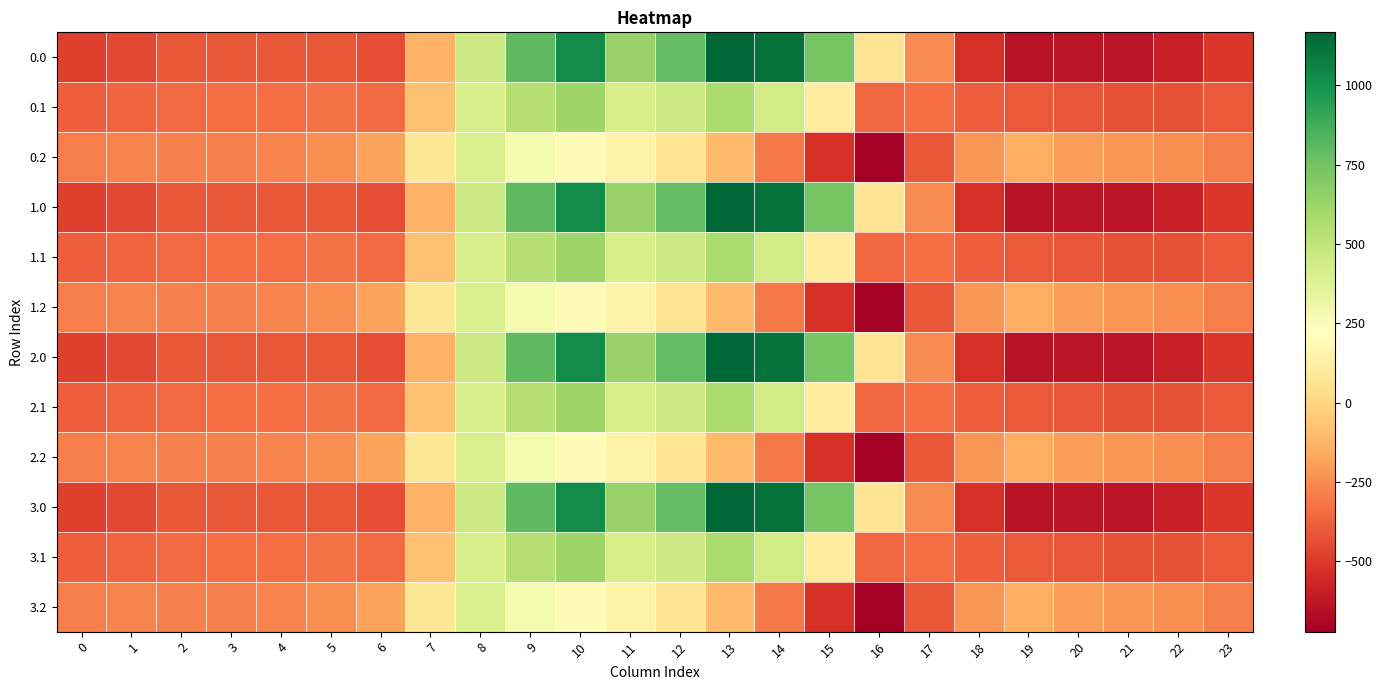

Reading left to right, what are all the values shown in this chart?

0.0: 0=-482.0	1=-449.5	2=-410.3	3=-404.4	4=-404.9	5=-410.8	6=-435.0	7=-136.4	8=454.2	9=804.0	10=1023.2	11=640.9	12=784.4	13=1167.2	14=1128.3	15=739.0	16=67.6	17=-250.3	18=-529.6	19=-644.5	20=-629.9	21=-638.4	22=-592.3	23=-511.3
0.1: 0=-384.6	1=-361.1	2=-347.9	3=-342.7	4=-339.6	5=-329.5	6=-345.2	7=-81.6	8=412.6	9=542.1	10=628.1	11=415.4	12=456.1	13=574.0	14=438.6	15=111.1	16=-353.7	17=-340.1	18=-388.5	19=-399.7	20=-414.5	21=-432.4	22=-419.9	23=-399.4
0.2: 0=-287.1	1=-272.7	2=-285.5	3=-281.0	4=-274.4	5=-248.1	6=-187.1	7=77.9	8=407.2	9=271.1	10=202.5	11=149.1	12=65.2	13=-104.4	14=-301.9	15=-522.2	16=-721.2	17=-409.5	18=-223.1	19=-151.1	20=-199.2	21=-226.4	22=-247.4	23=-287.5
1.0: 0=-482.0	1=-449.5	2=-410.3	3=-404.4	4=-404.9	5=-410.8	6=-435.0	7=-136.4	8=454.2	9=804.0	10=1023.2	11=640.9	12=784.4	13=1167.2	14=1128.3	15=739.0	16=67.6	17=-250.3	18=-529.6	19=-644.5	20=-629.9	21=-638.4	22=-592.3	23=-511.3
1.1: 0=-384.6	1=-361.1	2=-347.9	3=-342.7	4=-339.6	5=-329.5	6=-345.2	7=-81.6	8=412.6	9=542.1	10=628.1	11=415.4	12=456.1	13=574.0	14=438.6	15=111.1	16=-353.7	17=-340.1	18=-388.5	19=-399.7	20=-414.5	21=-432.4	22=-419.9	23=-399.4
1.2: 0=-287.1	1=-272.7	2=-285.5	3=-281.0	4=-274.4	5=-248.1	6=-187.1	7=77.9	8=407.2	9=271.1	10=202.5	11=149.1	12=65.2	13=-104.4	14=-301.9	15=-522.2	16=-721.2	17=-409.5	18=-223.1	19=-151.1	20=-199.2	21=-226.4	22=-247.4	23=-287.5
2.0: 0=-482.0	1=-449.5	2=-410.3	3=-404.4	4=-404.9	5=-410.8	6=-435.0	7=-136.4	8=454.2	9=804.0	10=1023.2	11=640.9	12=784.4	13=1167.2	14=1128.3	15=739.0	16=67.6	17=-250.3	18=-529.6	19=-644.5	20=-629.9	21=-638.4	22=-592.3	23=-511.3
2.1: 0=-384.6	1=-361.1	2=-347.9	3=-342.7	4=-339.6	5=-329.5	6=-345.2	7=-81.6	8=412.6	9=542.1	10=628.1	11=415.4	12=456.1	13=574.0	14=438.6	15=111.1	16=-353.7	17=-340.1	18=-388.5	19=-399.7	20=-414.5	21=-432.4	22=-419.9	23=-399.4
2.2: 0=-287.1	1=-272.7	2=-285.5	3=-281.0	4=-274.4	5=-248.1	6=-187.1	7=77.9	8=407.2	9=271.1	10=202.5	11=149.1	12=65.2	13=-104.4	14=-301.9	15=-522.2	16=-721.2	17=-409.5	18=-223.1	19=-151.1	20=-199.2	21=-226.4	22=-247.4	23=-287.5
3.0: 0=-482.0	1=-449.5	2=-410.3	3=-404.4	4=-404.9	5=-410.8	6=-435.0	7=-136.4	8=454.2	9=804.0	10=1023.2	11=640.9	12=784.4	13=1167.2	14=1128.3	15=739.0	16=67.6	17=-250.3	18=-529.6	19=-644.5	20=-629.9	21=-638.4	22=-592.3	23=-511.3
3.1: 0=-384.6	1=-361.1	2=-347.9	3=-342.7	4=-339.6	5=-329.5	6=-345.2	7=-81.6	8=412.6	9=542.1	10=628.1	11=415.4	12=456.1	13=574.0	14=438.6	15=111.1	16=-353.7	17=-340.1	18=-388.5	19=-399.7	20=-414.5	21=-432.4	22=-419.9	23=-399.4
3.2: 0=-287.1	1=-272.7	2=-285.5	3=-281.0	4=-274.4	5=-248.1	6=-187.1	7=77.9	8=407.2	9=271.1	10=202.5	11=149.1	12=65.2	13=-104.4	14=-301.9	15=-522.2	16=-721.2	17=-409.5	18=-223.1	19=-151.1	20=-199.2	21=-226.4	22=-247.4	23=-287.5